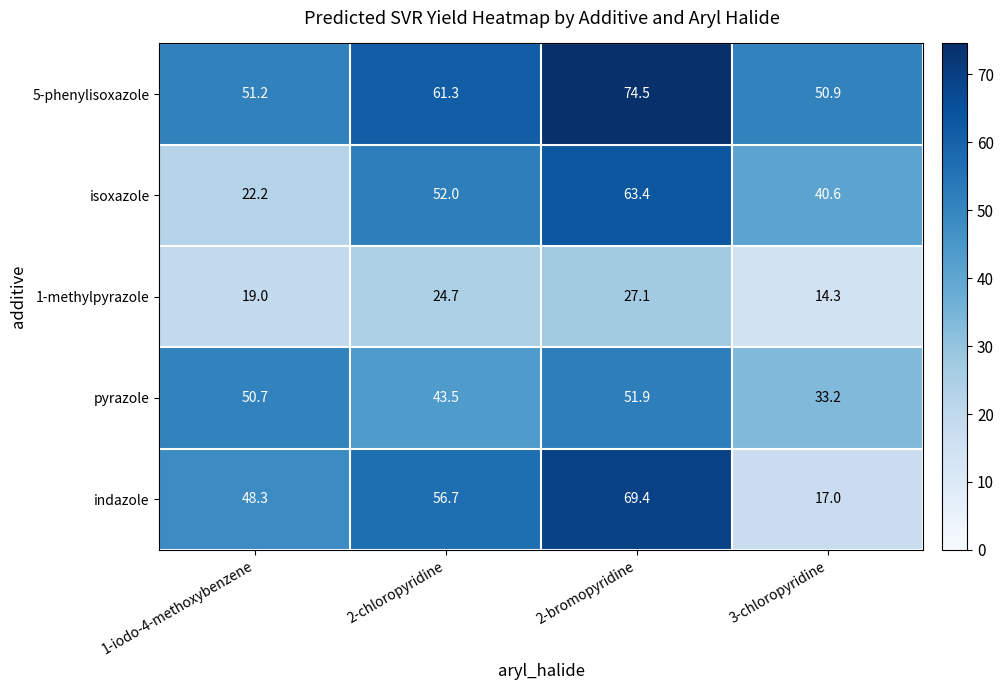

At 2-chloropyridine, list the series in order from largest to smallest.

5-phenylisoxazole, indazole, isoxazole, pyrazole, 1-methylpyrazole